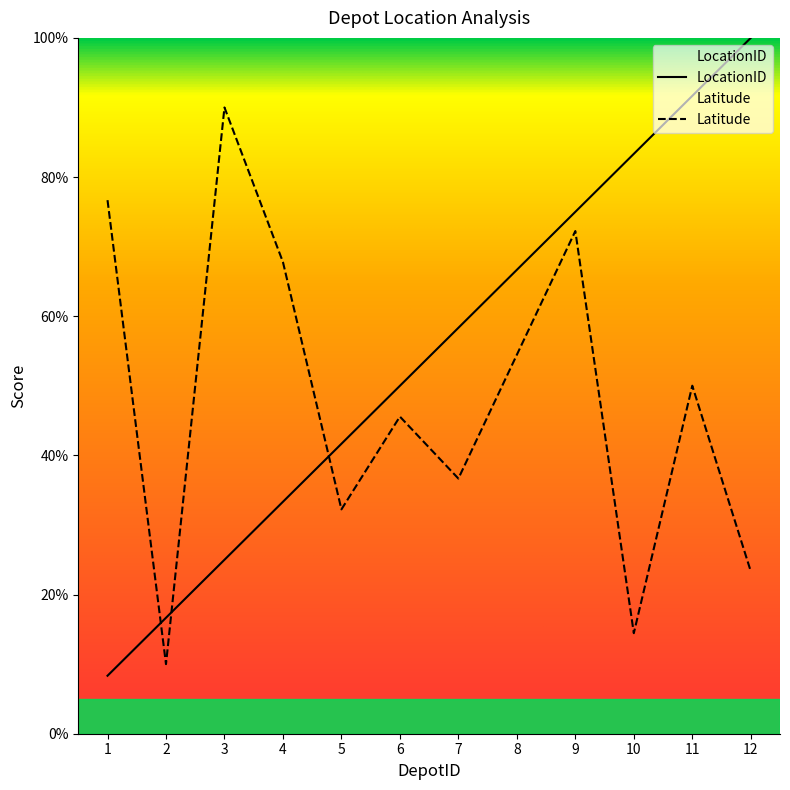

Rank the series by their maximum value, from highest to lowest.

LocationID, Latitude